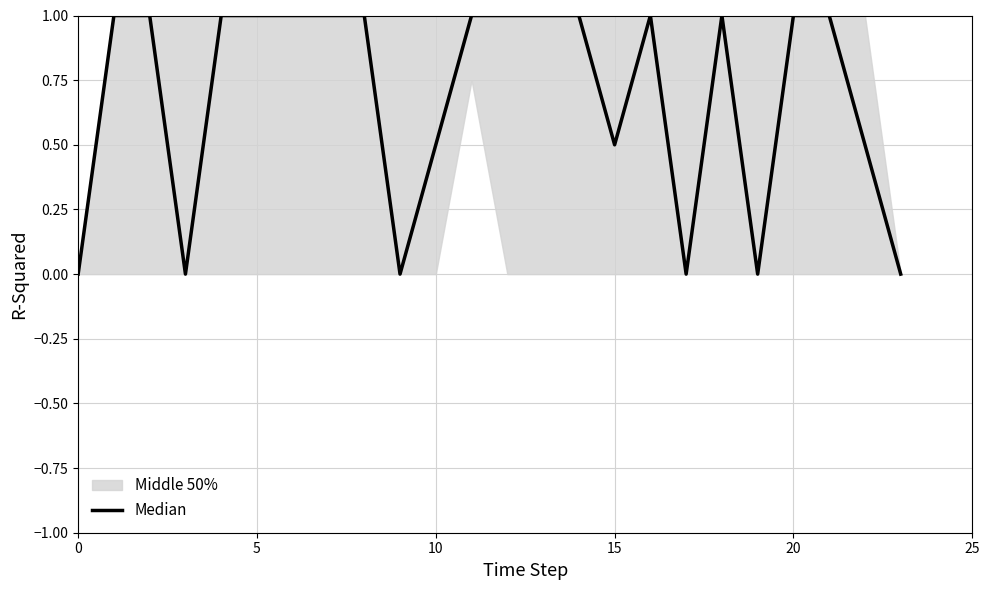

Is it true that the value at 13 is 0.5?

False